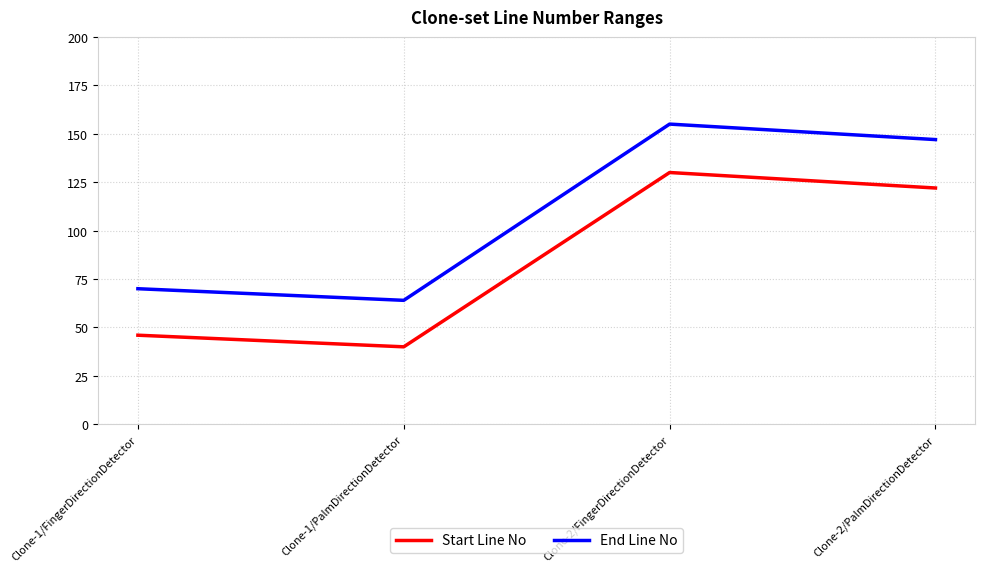

True or false: Start Line No has a value of 130 at Clone-2/FingerDirectionDetector.

True